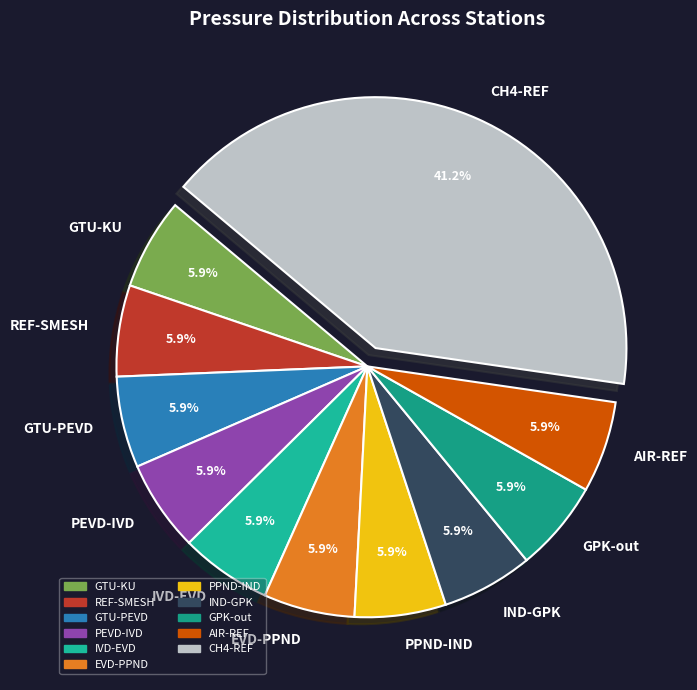

What is the largest slice in the pie chart?

CH4-REF